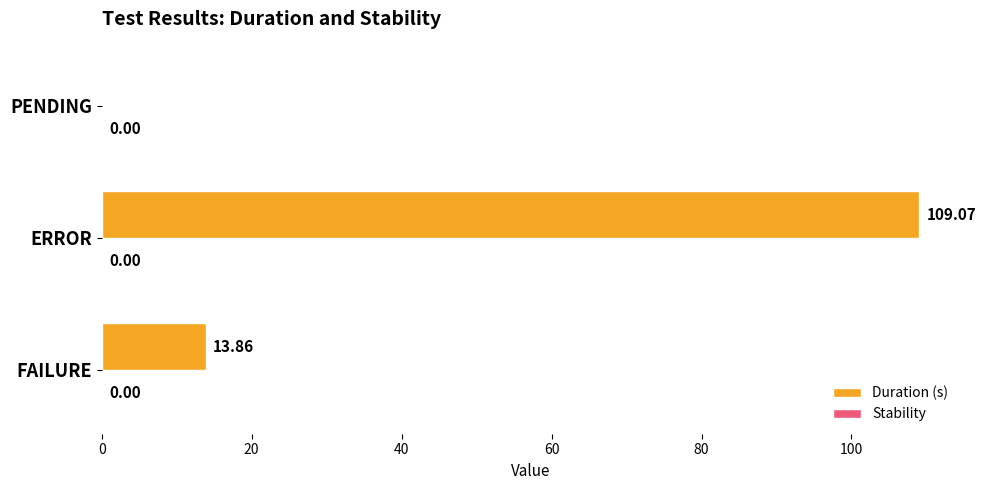

Which category has the highest value across all series?

ERROR